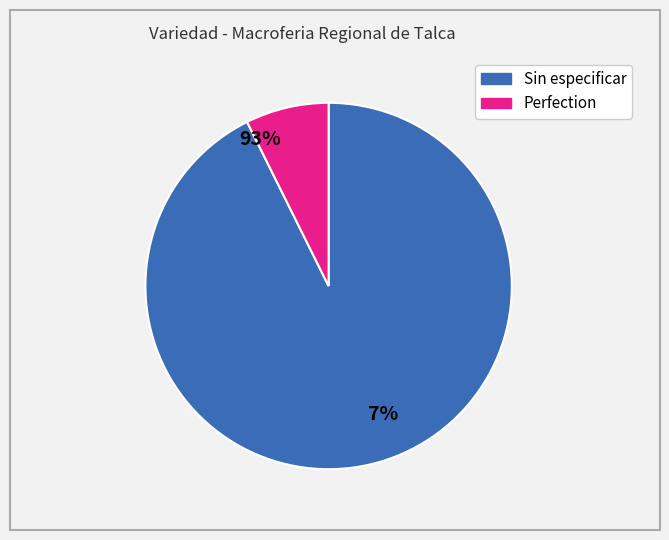

How many segments does this pie chart have?

2